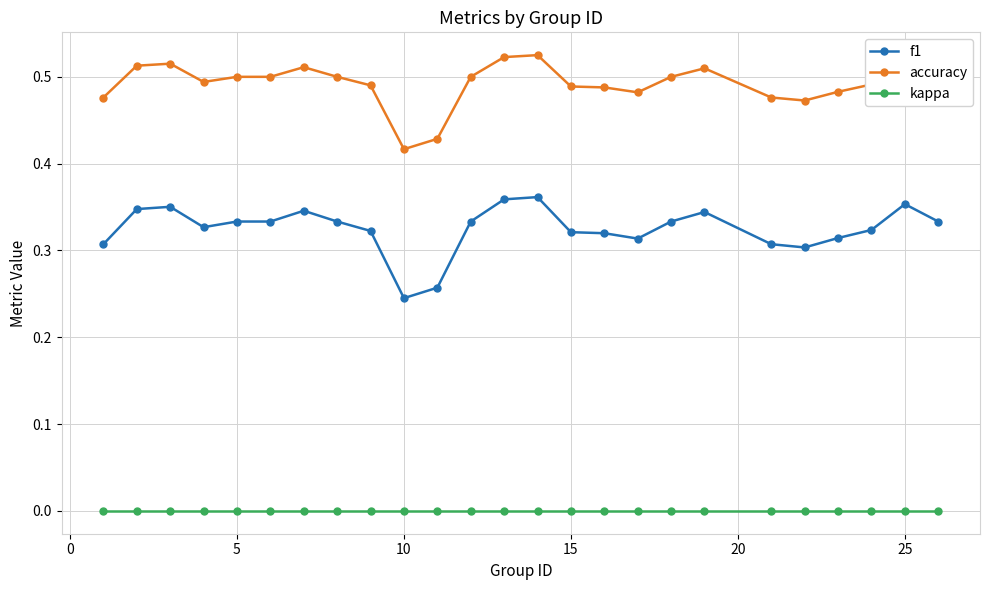

True or false: kappa and accuracy intersect in this chart.

False